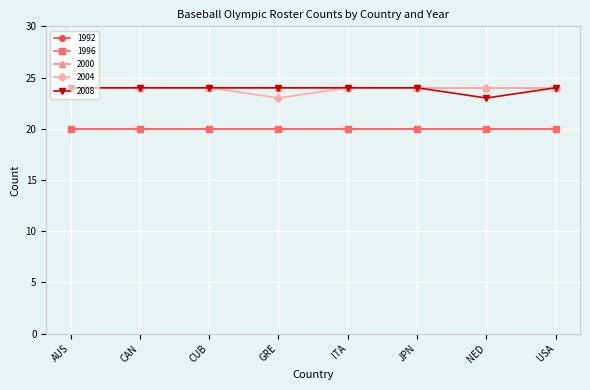

Is the value of 1992 at CAN greater than the value of 1996 at AUS?

No